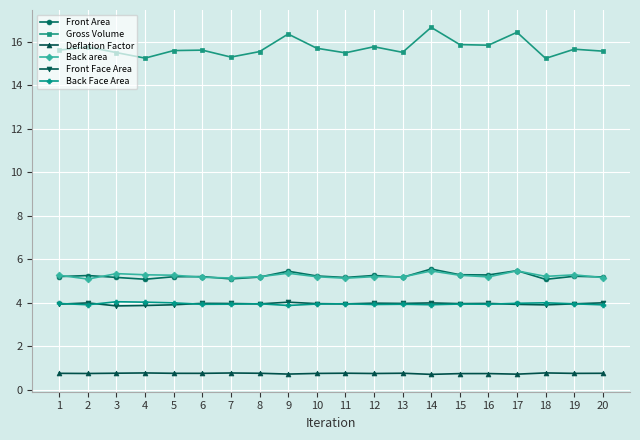

At how many categories does at least one series exceed 7?

20